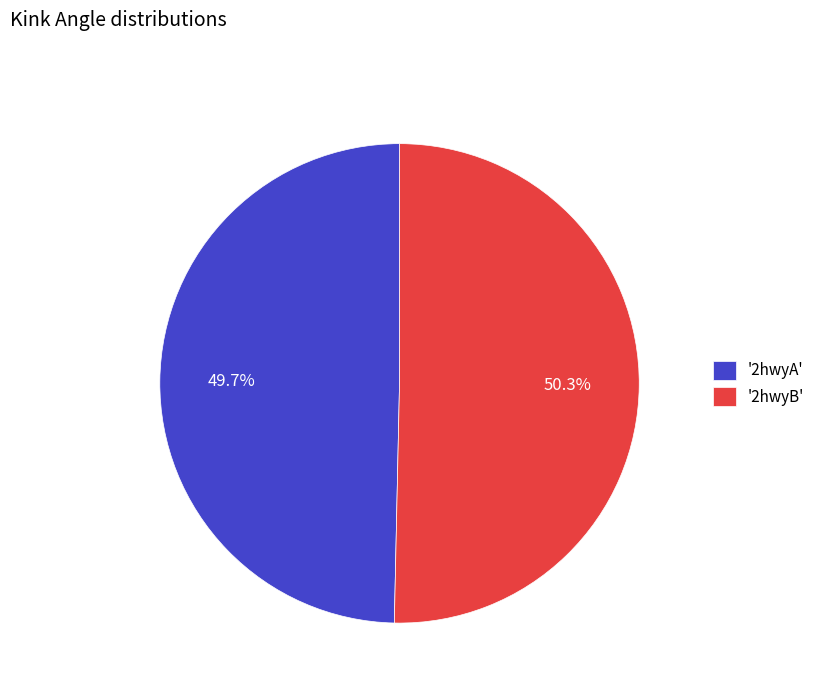

Which has a higher value, '2hwyB' or '2hwyA'?

'2hwyB'